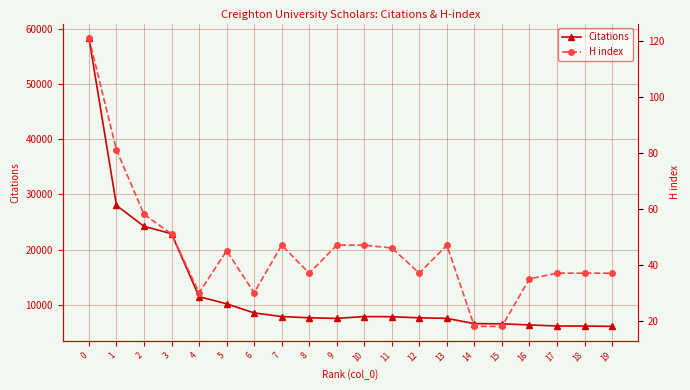

True or false: H index and Citations cross at least once.

False